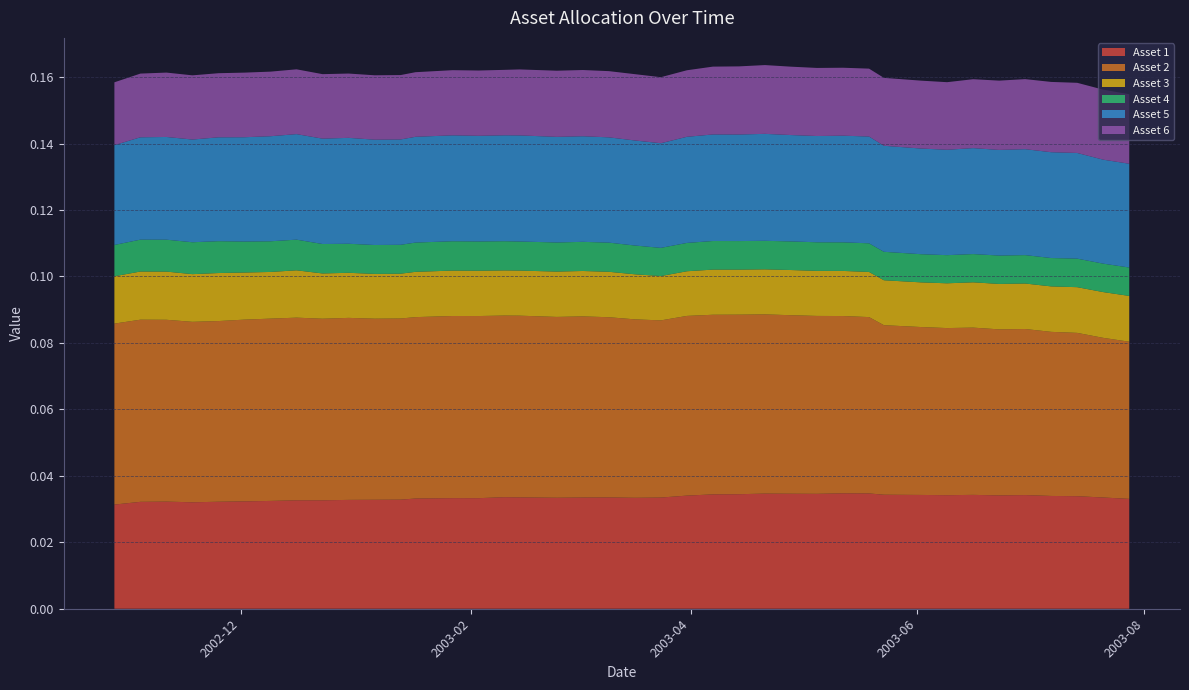

Reading left to right, what are all the values shown in this chart?

Asset 1: 2002-10-28=0.0	2002-11-04=0.0	2002-11-11=0.0	2002-11-18=0.0	2002-11-25=0.0	2002-12-02=0.0	2002-12-09=0.0	2002-12-16=0.0	2002-12-23=0.0	2002-12-30=0.0	2003-01-06=0.0	2003-01-13=0.0	2003-01-17=0.0	2003-01-27=0.0	2003-02-03=0.0	2003-02-10=0.0	2003-02-14=0.0	2003-02-24=0.0	2003-03-03=0.0	2003-03-10=0.0	2003-03-17=0.0	2003-03-24=0.0	2003-03-31=0.0	2003-04-07=0.0	2003-04-14=0.0	2003-04-21=0.0	2003-04-28=0.0	2003-05-05=0.0	2003-05-12=0.0	2003-05-19=0.0	2003-05-23=0.0	2003-06-02=0.0	2003-06-09=0.0	2003-06-16=0.0	2003-06-23=0.0	2003-06-30=0.0	2003-07-07=0.0	2003-07-14=0.0	2003-07-21=0.0	2003-07-28=0.0
Asset 2: 2002-10-28=0.1	2002-11-04=0.1	2002-11-11=0.1	2002-11-18=0.1	2002-11-25=0.1	2002-12-02=0.1	2002-12-09=0.1	2002-12-16=0.1	2002-12-23=0.1	2002-12-30=0.1	2003-01-06=0.1	2003-01-13=0.1	2003-01-17=0.1	2003-01-27=0.1	2003-02-03=0.1	2003-02-10=0.1	2003-02-14=0.1	2003-02-24=0.1	2003-03-03=0.1	2003-03-10=0.1	2003-03-17=0.1	2003-03-24=0.1	2003-03-31=0.1	2003-04-07=0.1	2003-04-14=0.1	2003-04-21=0.1	2003-04-28=0.1	2003-05-05=0.1	2003-05-12=0.1	2003-05-19=0.1	2003-05-23=0.1	2003-06-02=0.1	2003-06-09=0.1	2003-06-16=0.1	2003-06-23=0.0	2003-06-30=0.0	2003-07-07=0.0	2003-07-14=0.0	2003-07-21=0.0	2003-07-28=0.0
Asset 3: 2002-10-28=0.0	2002-11-04=0.0	2002-11-11=0.0	2002-11-18=0.0	2002-11-25=0.0	2002-12-02=0.0	2002-12-09=0.0	2002-12-16=0.0	2002-12-23=0.0	2002-12-30=0.0	2003-01-06=0.0	2003-01-13=0.0	2003-01-17=0.0	2003-01-27=0.0	2003-02-03=0.0	2003-02-10=0.0	2003-02-14=0.0	2003-02-24=0.0	2003-03-03=0.0	2003-03-10=0.0	2003-03-17=0.0	2003-03-24=0.0	2003-03-31=0.0	2003-04-07=0.0	2003-04-14=0.0	2003-04-21=0.0	2003-04-28=0.0	2003-05-05=0.0	2003-05-12=0.0	2003-05-19=0.0	2003-05-23=0.0	2003-06-02=0.0	2003-06-09=0.0	2003-06-16=0.0	2003-06-23=0.0	2003-06-30=0.0	2003-07-07=0.0	2003-07-14=0.0	2003-07-21=0.0	2003-07-28=0.0
Asset 4: 2002-10-28=0.0	2002-11-04=0.0	2002-11-11=0.0	2002-11-18=0.0	2002-11-25=0.0	2002-12-02=0.0	2002-12-09=0.0	2002-12-16=0.0	2002-12-23=0.0	2002-12-30=0.0	2003-01-06=0.0	2003-01-13=0.0	2003-01-17=0.0	2003-01-27=0.0	2003-02-03=0.0	2003-02-10=0.0	2003-02-14=0.0	2003-02-24=0.0	2003-03-03=0.0	2003-03-10=0.0	2003-03-17=0.0	2003-03-24=0.0	2003-03-31=0.0	2003-04-07=0.0	2003-04-14=0.0	2003-04-21=0.0	2003-04-28=0.0	2003-05-05=0.0	2003-05-12=0.0	2003-05-19=0.0	2003-05-23=0.0	2003-06-02=0.0	2003-06-09=0.0	2003-06-16=0.0	2003-06-23=0.0	2003-06-30=0.0	2003-07-07=0.0	2003-07-14=0.0	2003-07-21=0.0	2003-07-28=0.0
Asset 5: 2002-10-28=0.0	2002-11-04=0.0	2002-11-11=0.0	2002-11-18=0.0	2002-11-25=0.0	2002-12-02=0.0	2002-12-09=0.0	2002-12-16=0.0	2002-12-23=0.0	2002-12-30=0.0	2003-01-06=0.0	2003-01-13=0.0	2003-01-17=0.0	2003-01-27=0.0	2003-02-03=0.0	2003-02-10=0.0	2003-02-14=0.0	2003-02-24=0.0	2003-03-03=0.0	2003-03-10=0.0	2003-03-17=0.0	2003-03-24=0.0	2003-03-31=0.0	2003-04-07=0.0	2003-04-14=0.0	2003-04-21=0.0	2003-04-28=0.0	2003-05-05=0.0	2003-05-12=0.0	2003-05-19=0.0	2003-05-23=0.0	2003-06-02=0.0	2003-06-09=0.0	2003-06-16=0.0	2003-06-23=0.0	2003-06-30=0.0	2003-07-07=0.0	2003-07-14=0.0	2003-07-21=0.0	2003-07-28=0.0
Asset 6: 2002-10-28=0.0	2002-11-04=0.0	2002-11-11=0.0	2002-11-18=0.0	2002-11-25=0.0	2002-12-02=0.0	2002-12-09=0.0	2002-12-16=0.0	2002-12-23=0.0	2002-12-30=0.0	2003-01-06=0.0	2003-01-13=0.0	2003-01-17=0.0	2003-01-27=0.0	2003-02-03=0.0	2003-02-10=0.0	2003-02-14=0.0	2003-02-24=0.0	2003-03-03=0.0	2003-03-10=0.0	2003-03-17=0.0	2003-03-24=0.0	2003-03-31=0.0	2003-04-07=0.0	2003-04-14=0.0	2003-04-21=0.0	2003-04-28=0.0	2003-05-05=0.0	2003-05-12=0.0	2003-05-19=0.0	2003-05-23=0.0	2003-06-02=0.0	2003-06-09=0.0	2003-06-16=0.0	2003-06-23=0.0	2003-06-30=0.0	2003-07-07=0.0	2003-07-14=0.0	2003-07-21=0.0	2003-07-28=0.0